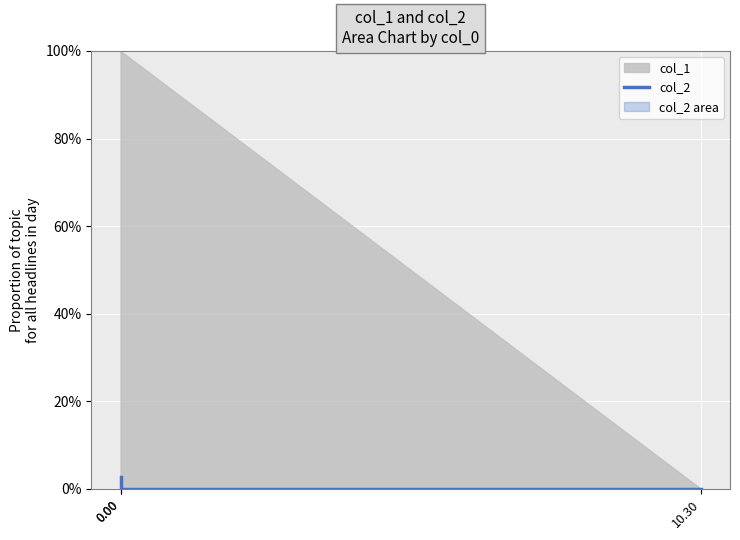

The chart shows a value of 0.0 at 10.30. True or false?

False